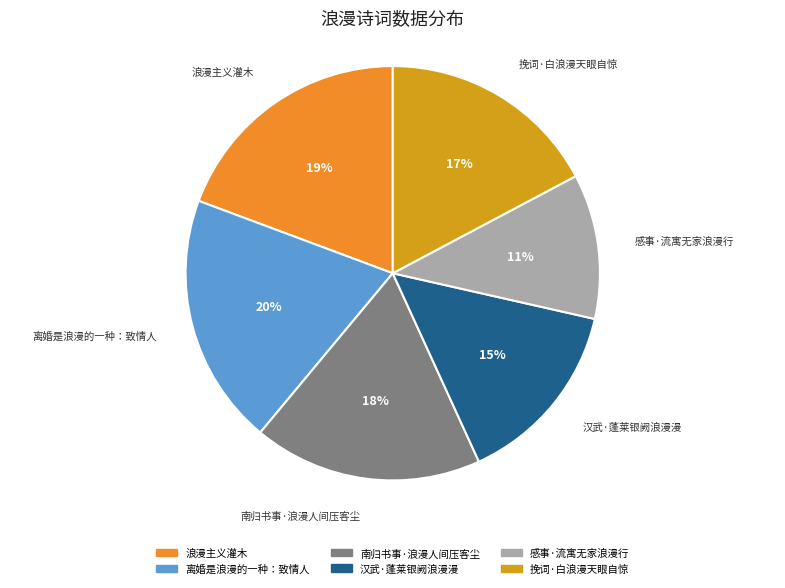

How many slices are in this pie chart?

6